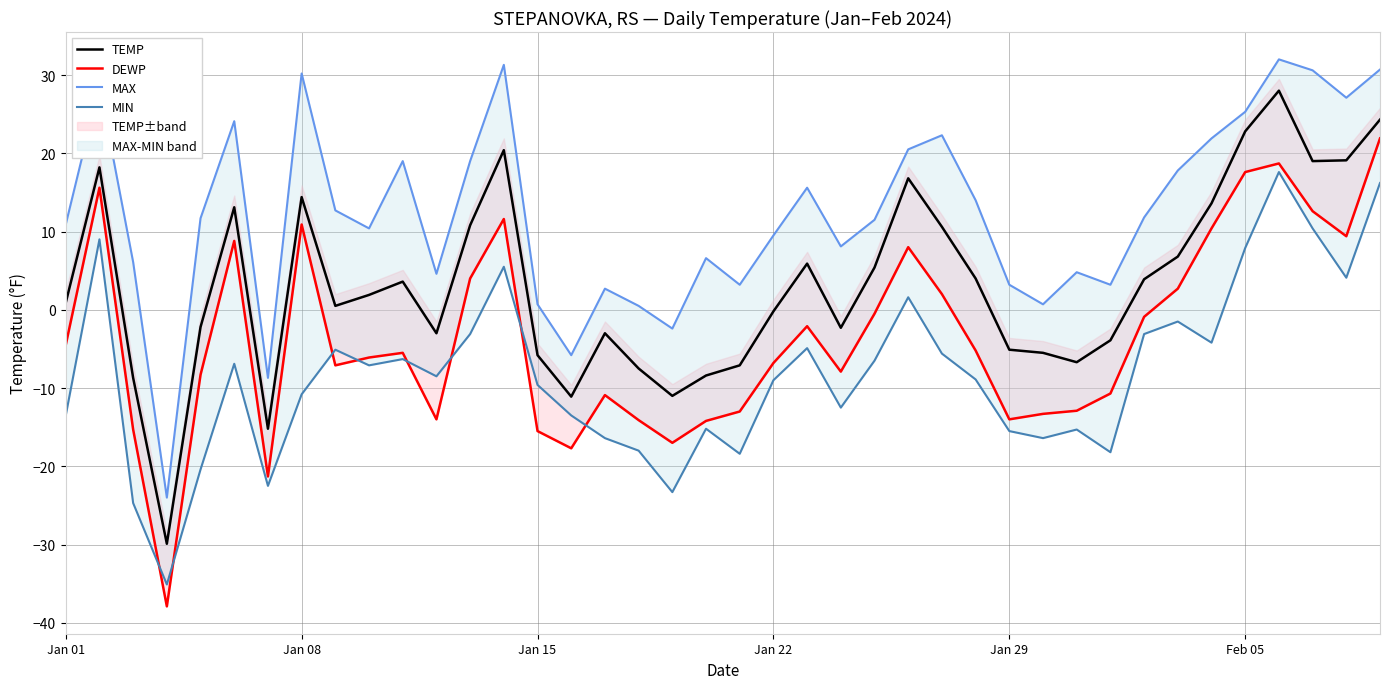

What is the difference between the maximum and minimum values in the DEWP series?

59.8